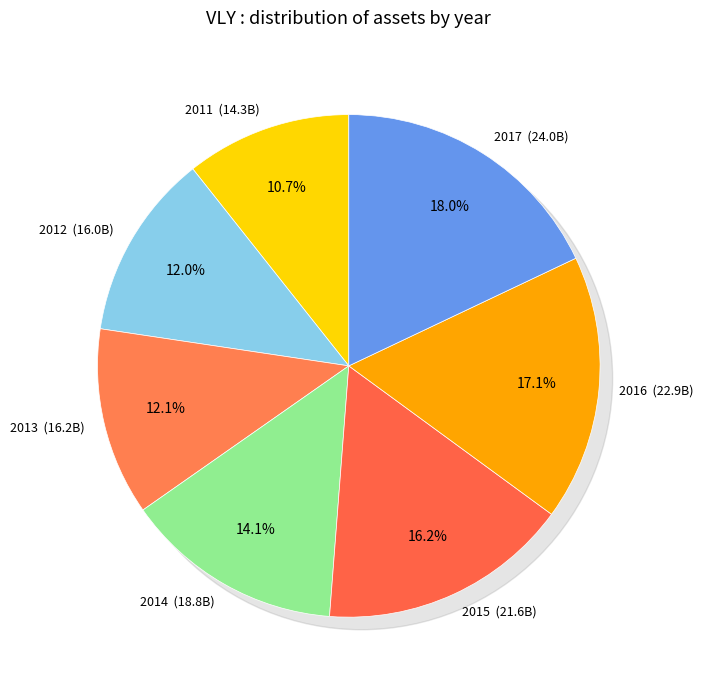

To the nearest percent, what is the combined percentage of 2014 and 2013?

26%